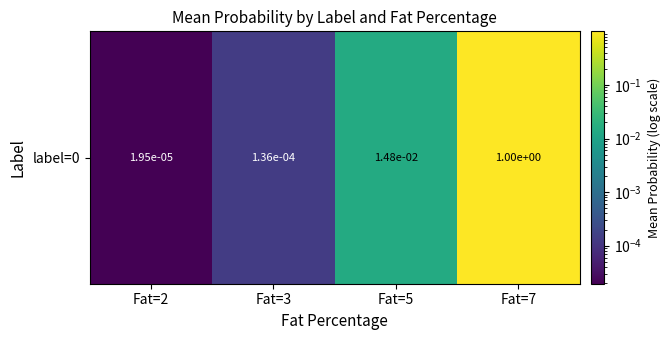

Reading left to right, what are all the values shown in this chart?

0.0	0.0	0.0	1.0